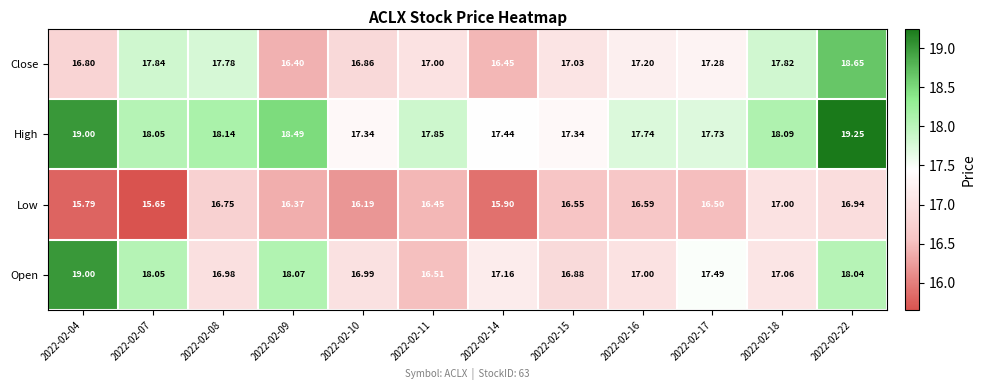

Which series has the largest range (max minus min)?

Open